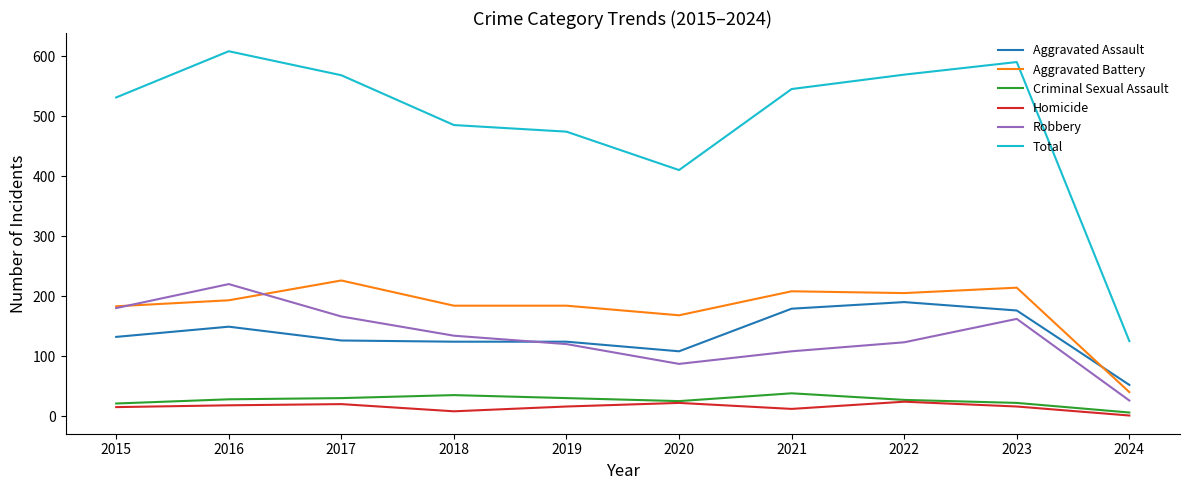

What is the minimum value for Total?

125